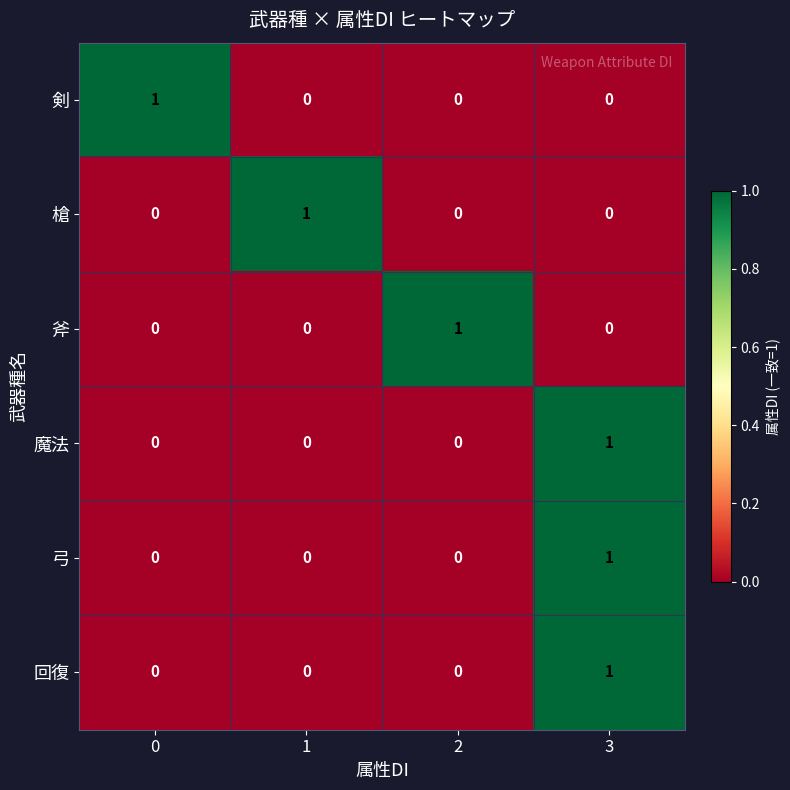

What is the difference between the highest and lowest values at 3?

1